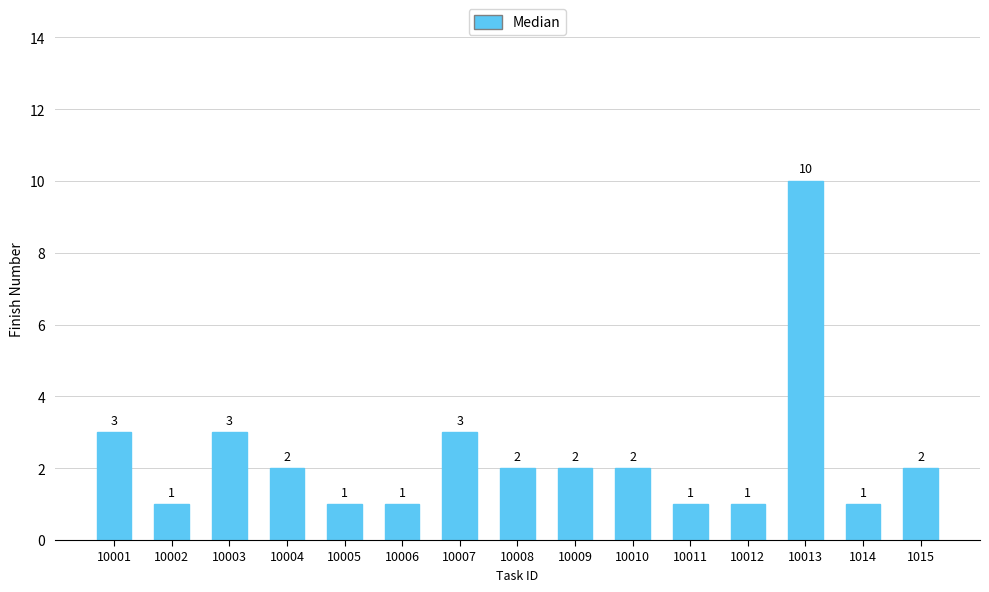

What is the average value?

2